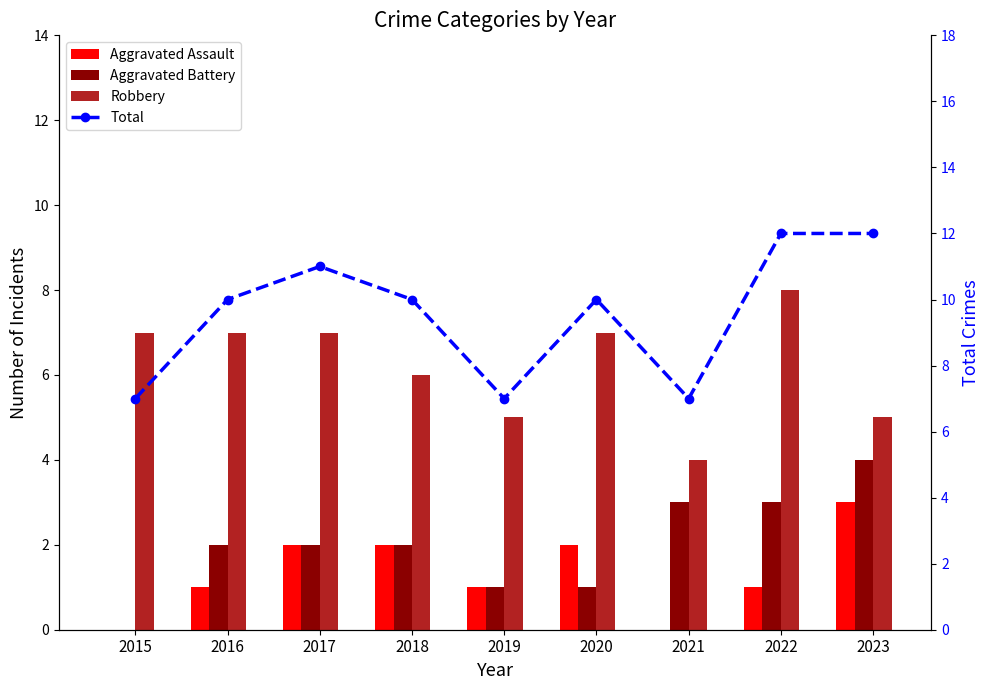

What is the sum of all Aggravated Assault values?

12